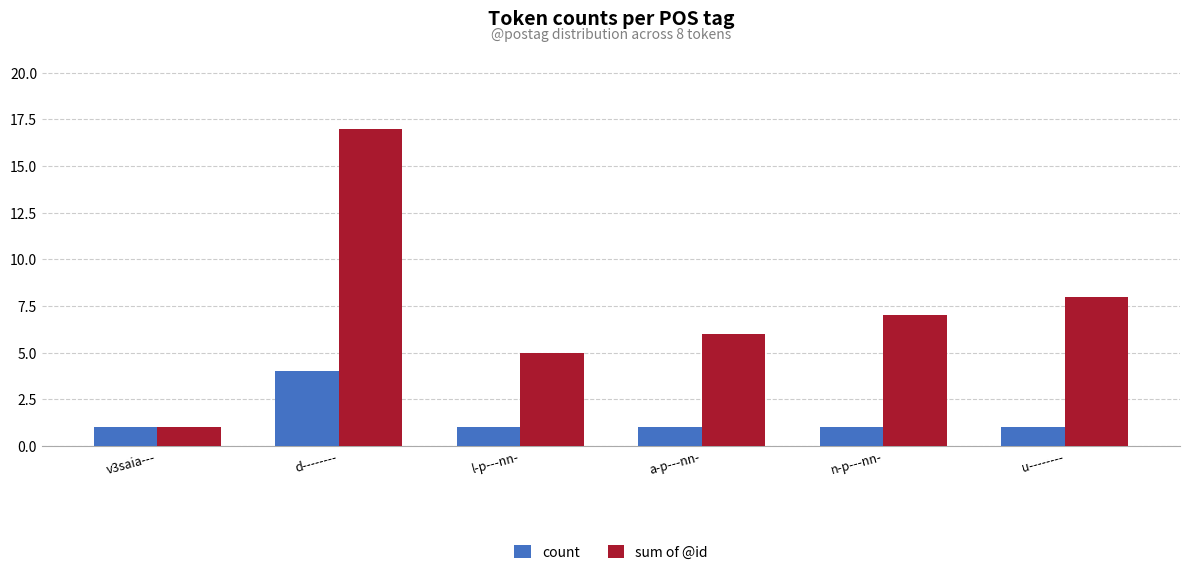

Reading left to right, list all the values displayed in this chart.

count: 1	4	1	1	1	1
sum of @id: 1	17	5	6	7	8